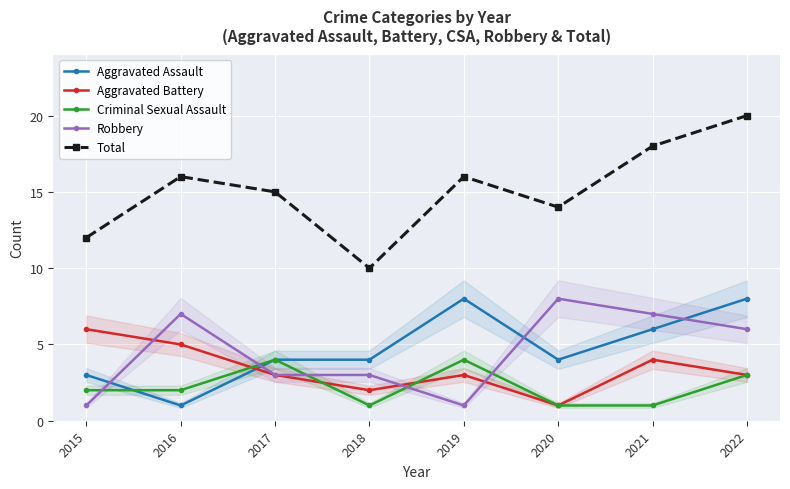

Where is Total nearest to the value 15?

2017